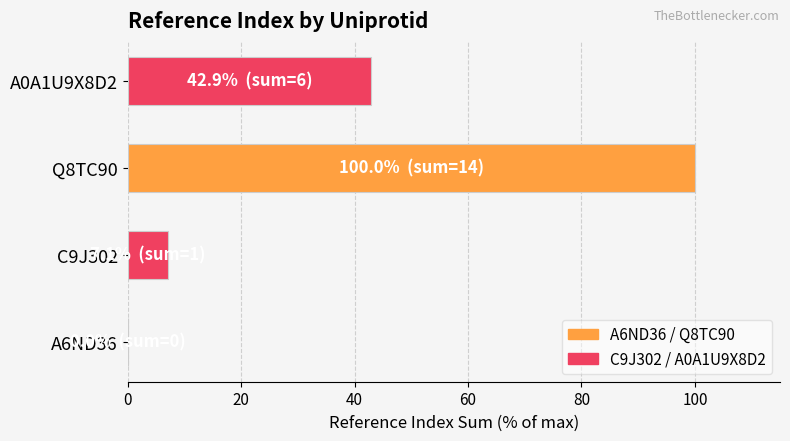

Which category has the highest value across all series?

Q8TC90